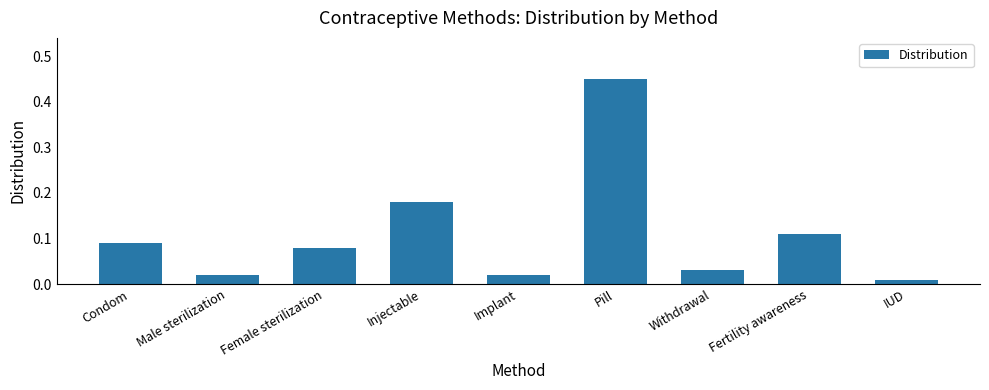

What position from the left is Withdrawal?

7